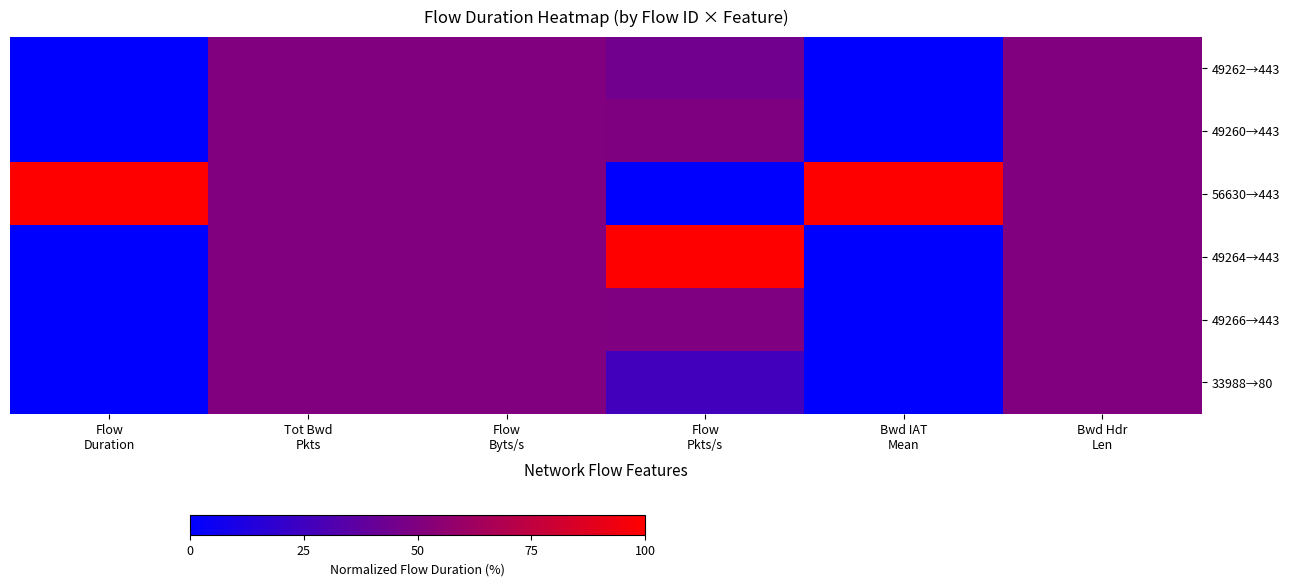

Reading left to right, extract all data points from this chart.

49262→443: Flow
Duration=0.0	Tot Bwd
Pkts=50.0	Flow
Byts/s=50.0	Flow
Pkts/s=44.4	Bwd IAT
Mean=0.0	Bwd Hdr
Len=50.0
49260→443: Flow
Duration=0.0	Tot Bwd
Pkts=50.0	Flow
Byts/s=50.0	Flow
Pkts/s=49.5	Bwd IAT
Mean=0.0	Bwd Hdr
Len=50.0
56630→443: Flow
Duration=100.0	Tot Bwd
Pkts=50.0	Flow
Byts/s=50.0	Flow
Pkts/s=0.0	Bwd IAT
Mean=100.0	Bwd Hdr
Len=50.0
49264→443: Flow
Duration=0.0	Tot Bwd
Pkts=50.0	Flow
Byts/s=50.0	Flow
Pkts/s=100.0	Bwd IAT
Mean=0.0	Bwd Hdr
Len=50.0
49266→443: Flow
Duration=0.0	Tot Bwd
Pkts=50.0	Flow
Byts/s=50.0	Flow
Pkts/s=49.8	Bwd IAT
Mean=0.0	Bwd Hdr
Len=50.0
33988→80: Flow
Duration=0.0	Tot Bwd
Pkts=50.0	Flow
Byts/s=50.0	Flow
Pkts/s=26.0	Bwd IAT
Mean=0.0	Bwd Hdr
Len=50.0